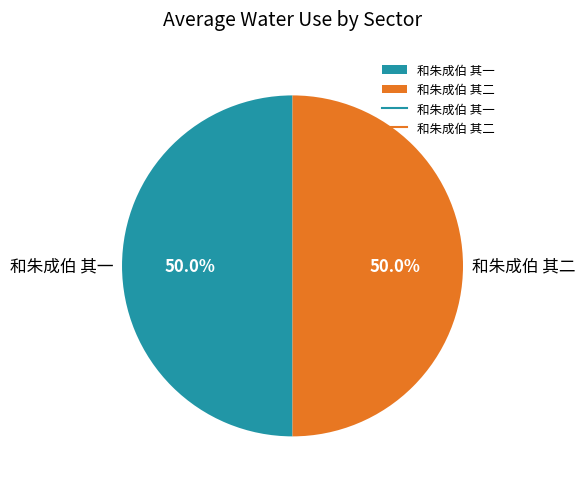

Approximately how many times larger is the value at 和朱成伯 其二 compared to 和朱成伯 其一?

1.0